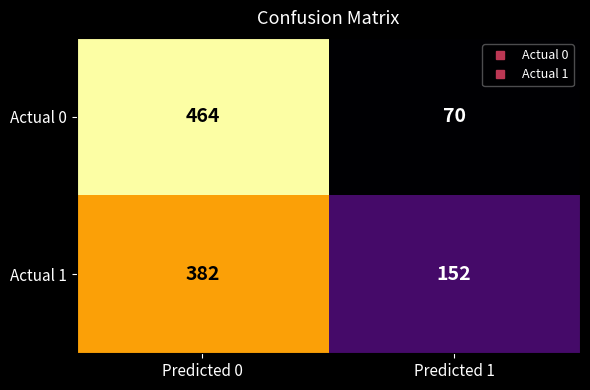

Reading left to right, list all the values displayed in this chart.

Actual 0: 464	70
Actual 1: 382	152